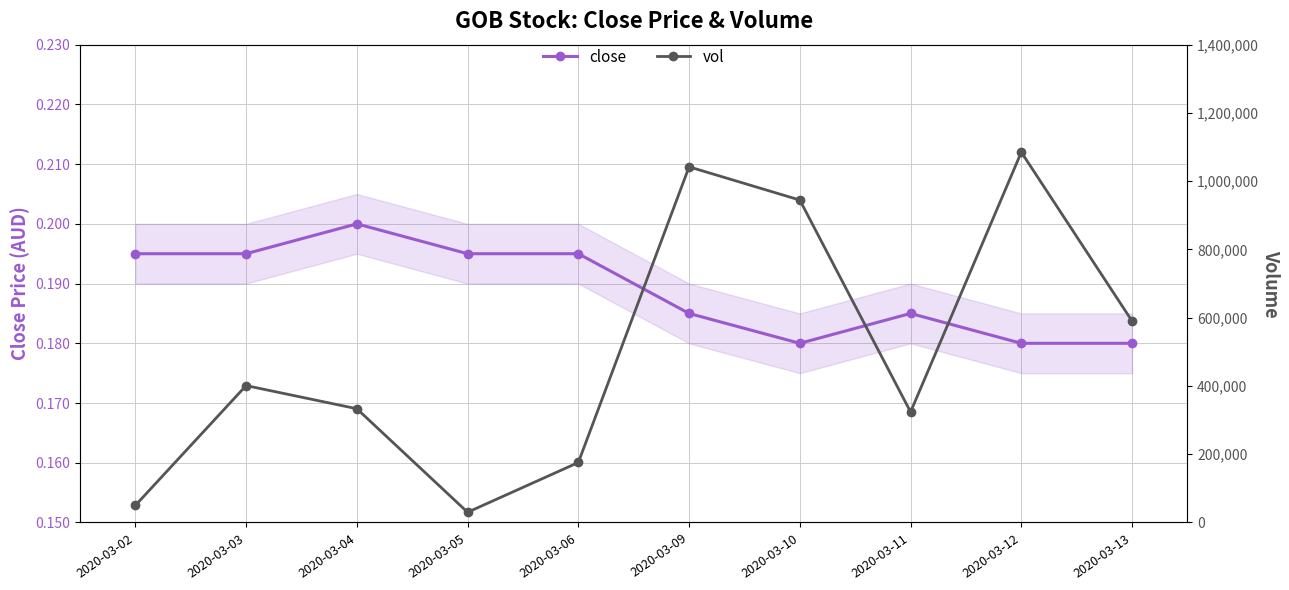

What is the difference between the second highest and minimum values in the vol series?

1012000.0